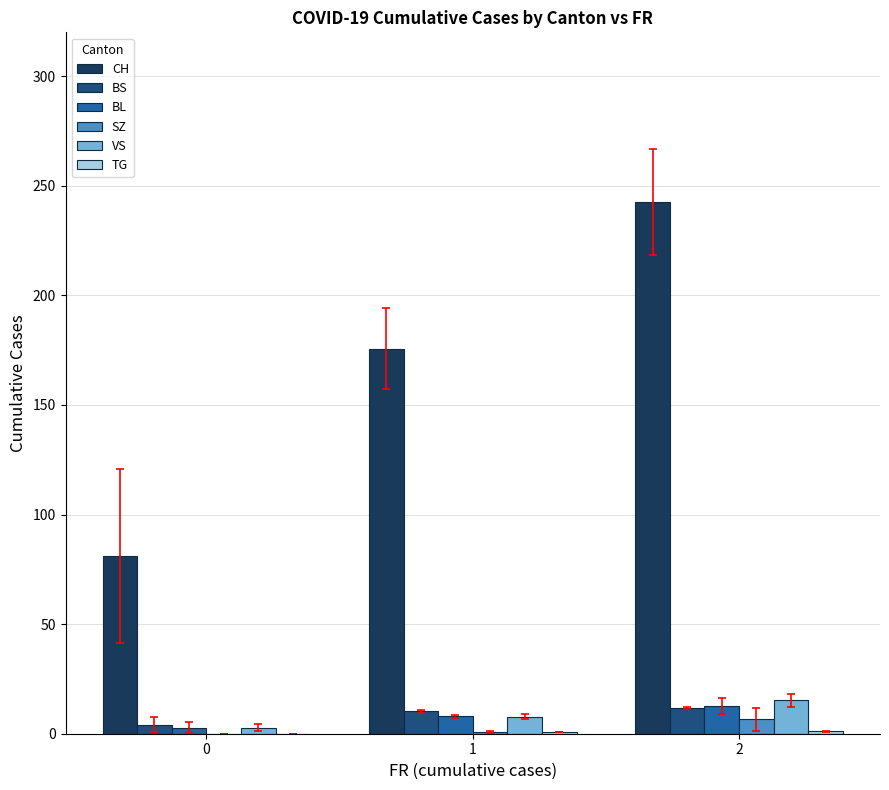

What is the highest value of the VS series?

15.3